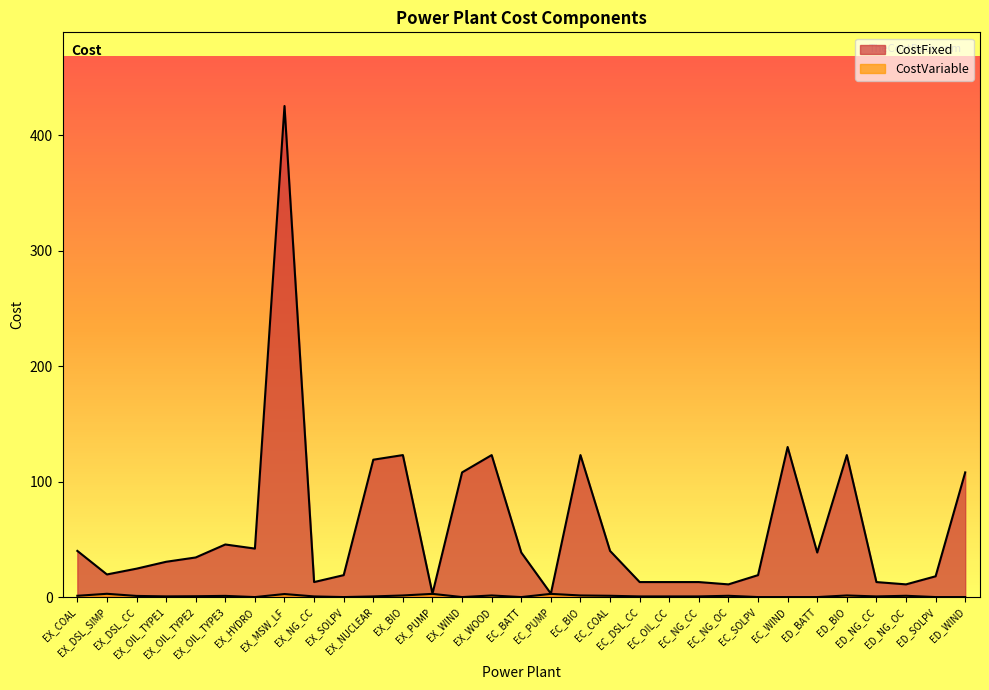

Where is the first local maximum for CostFixed?

EX_OIL_TYPE3